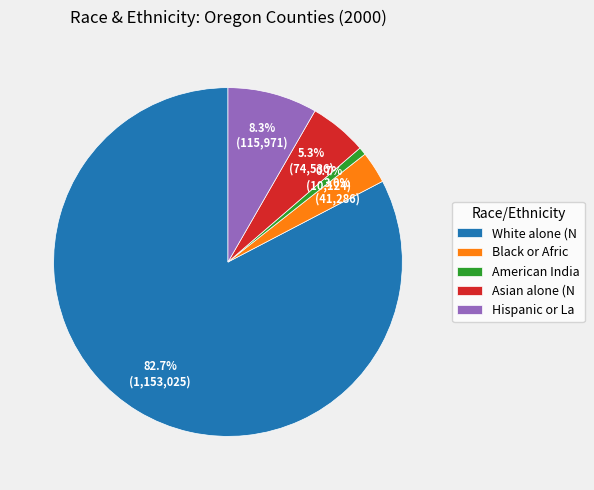

How many segments does this pie chart have?

5